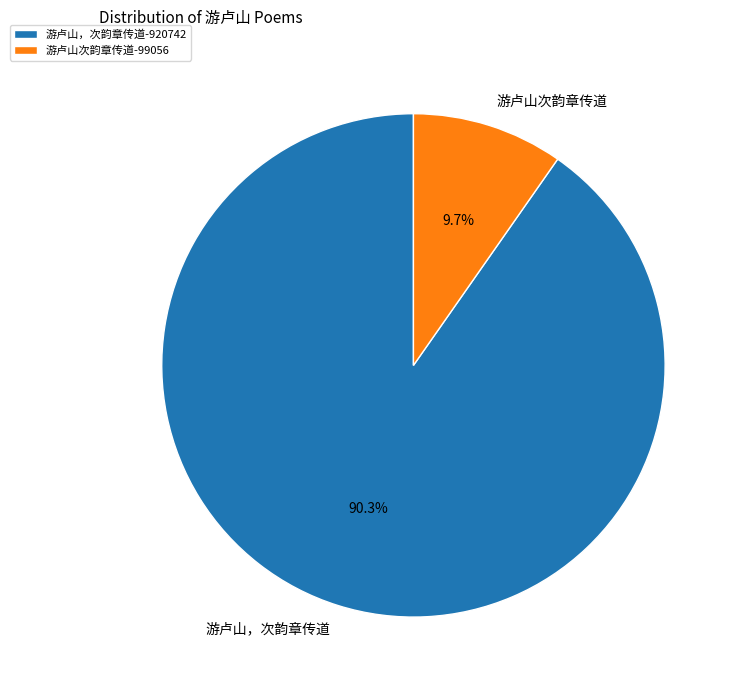

How many segments does this pie chart have?

2